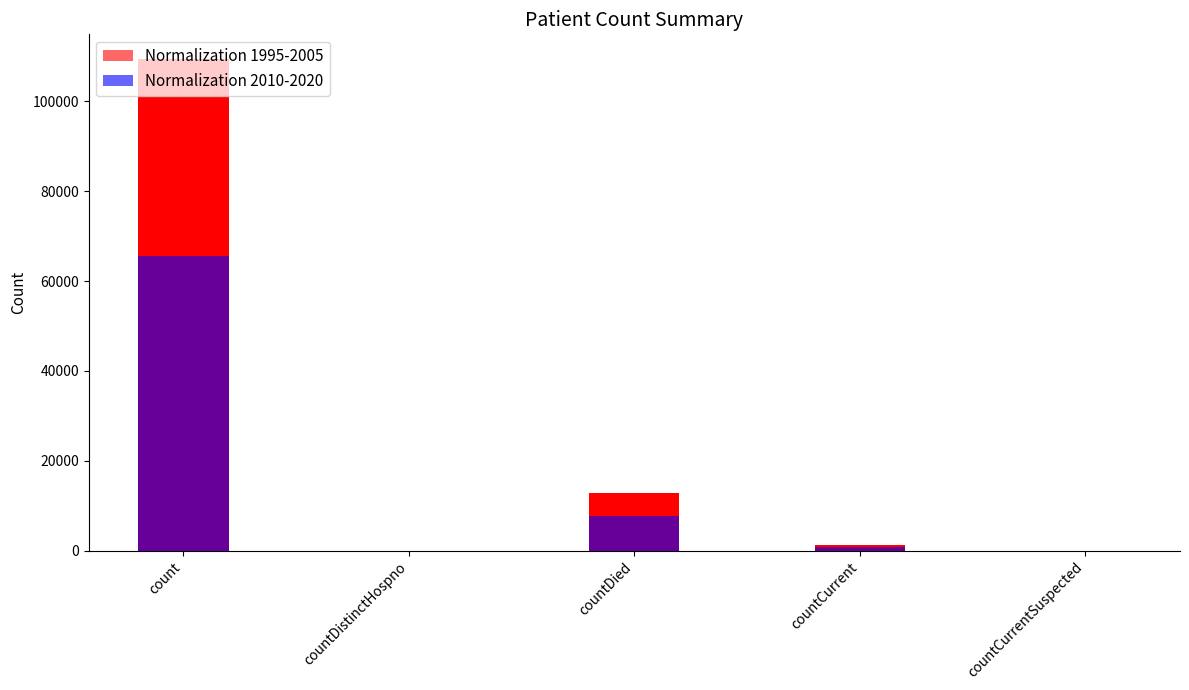

What is the label of the 5th bar from the left?

countCurrentSuspected